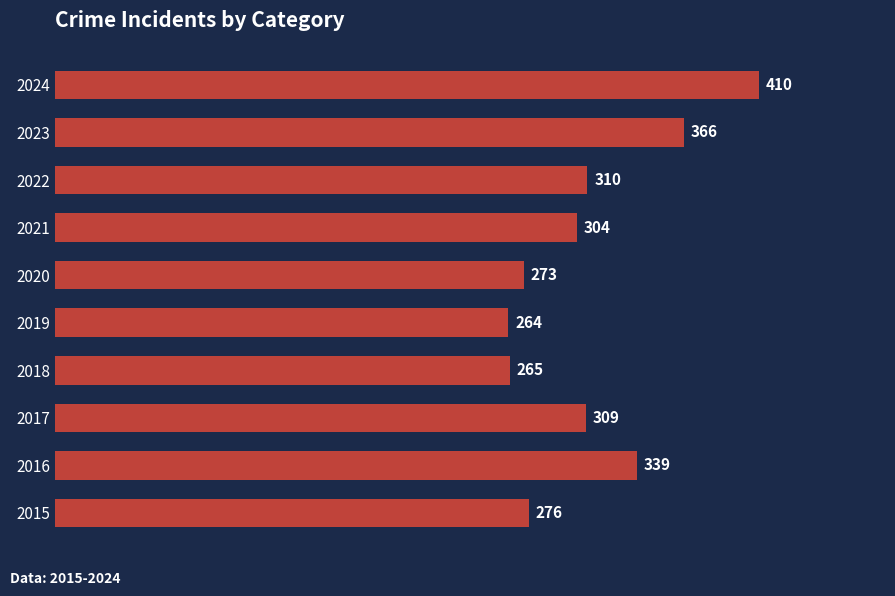

At which category does the chart reach its peak across all series?

2024